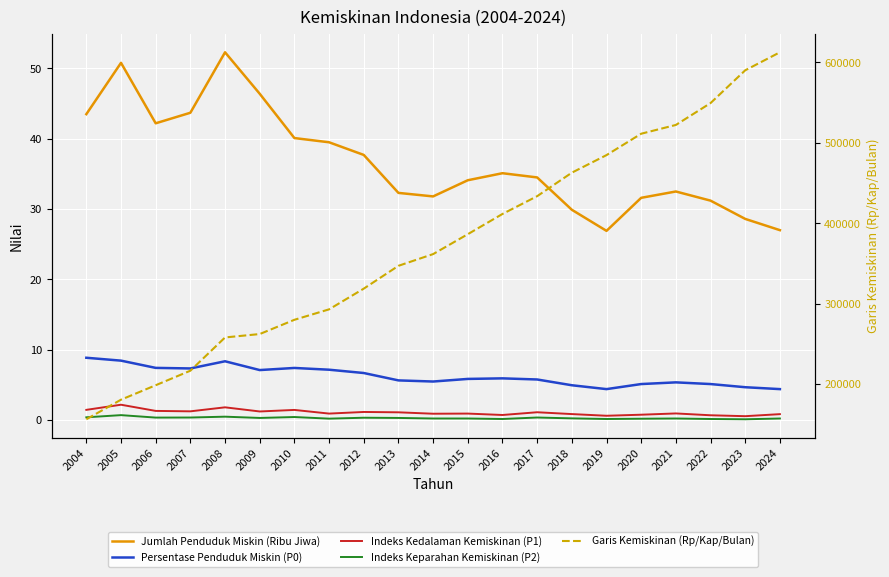

The value of Persentase Penduduk Miskin (P0) at 2024 is 4.4. True or false?

True